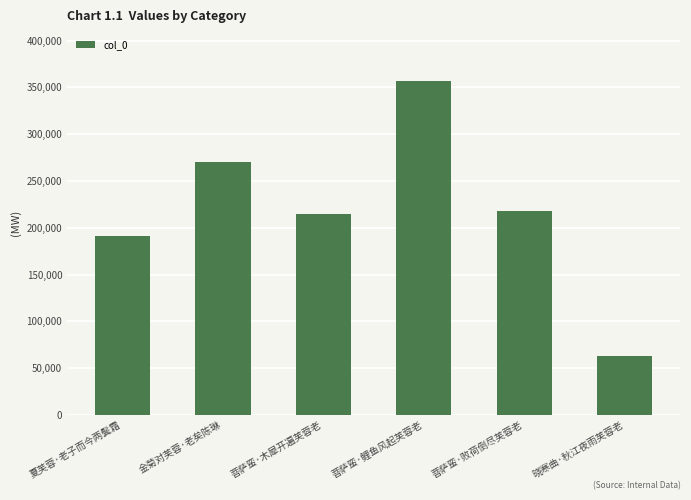

True or false: the data shows 63385 at 晓寒曲·秋江夜雨芙蓉老.

True